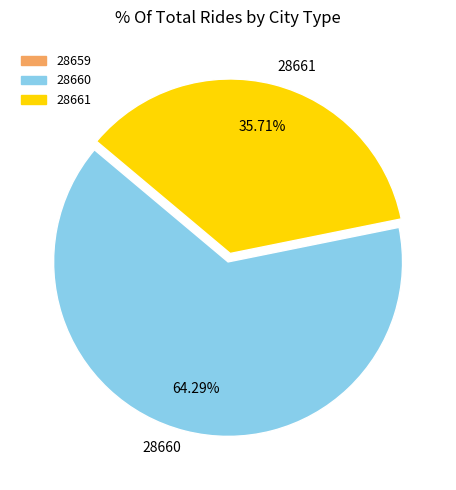

Which category has the smallest portion of the pie?

28661